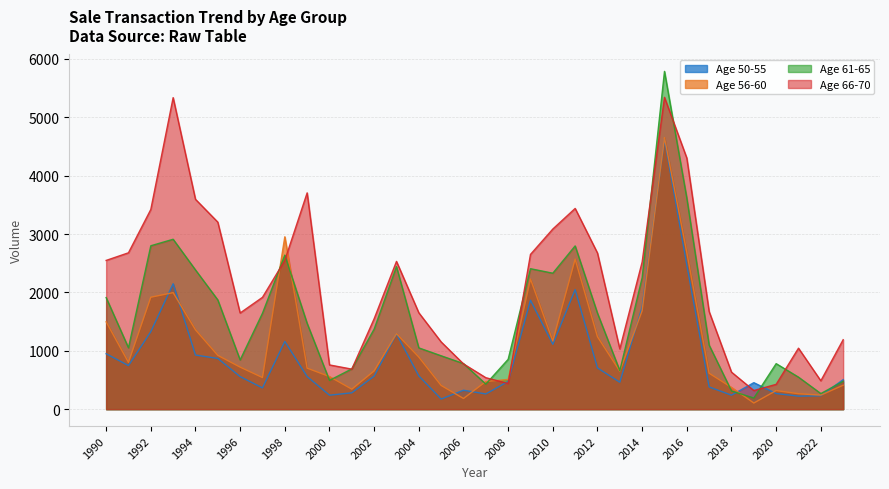

At which label does Age 66-70 first exceed 1916?

1990